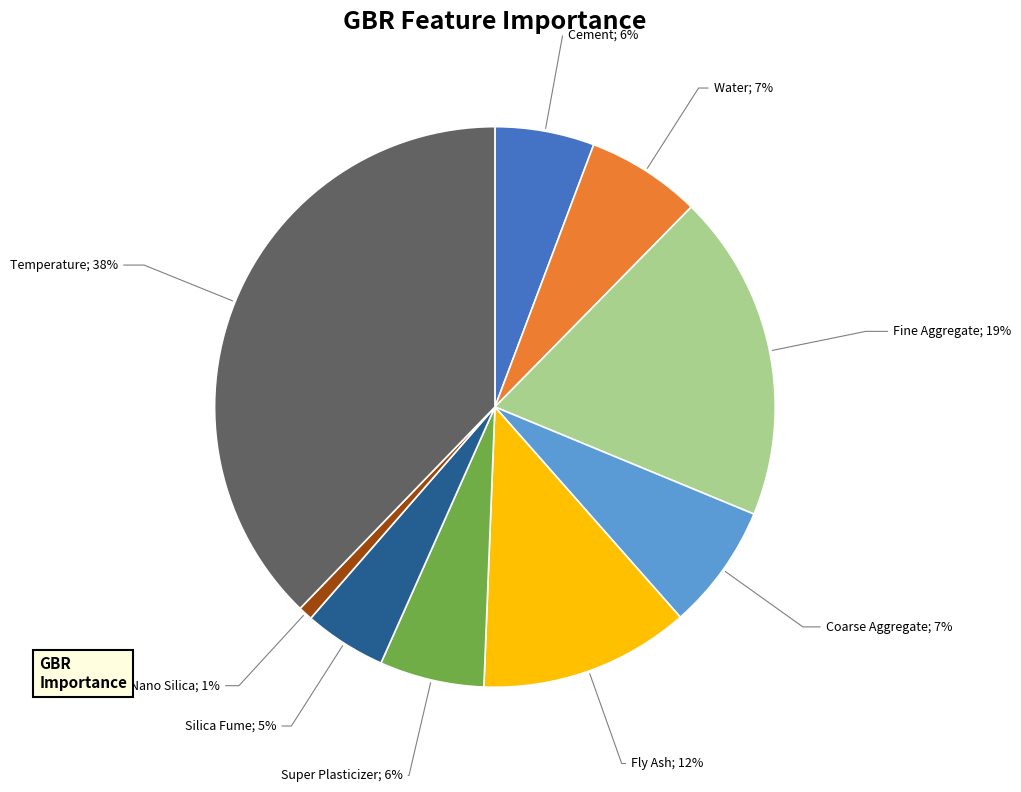

Is there any slice that represents more than half of the pie?

No